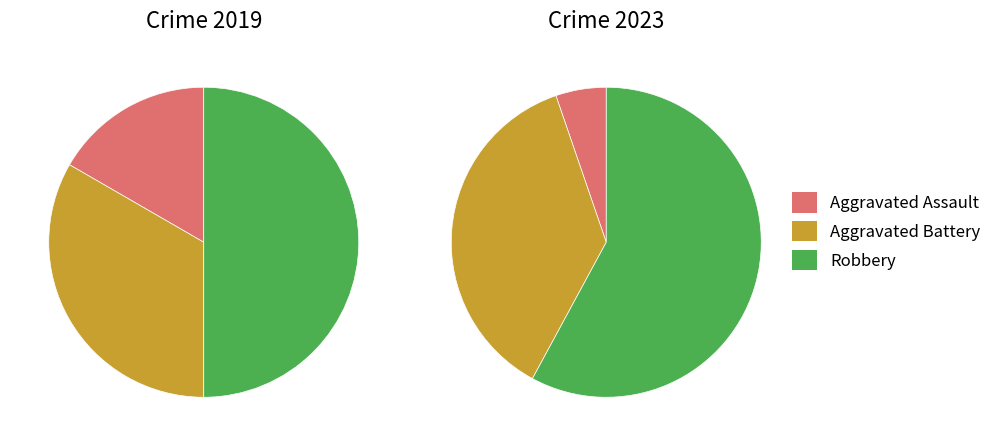

What portion of the pie excludes 2?

50.0%